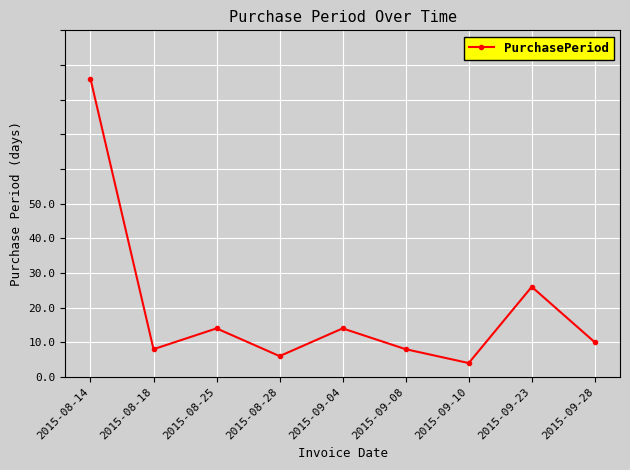

What is the label of the 1st point from the left?

2015-08-14